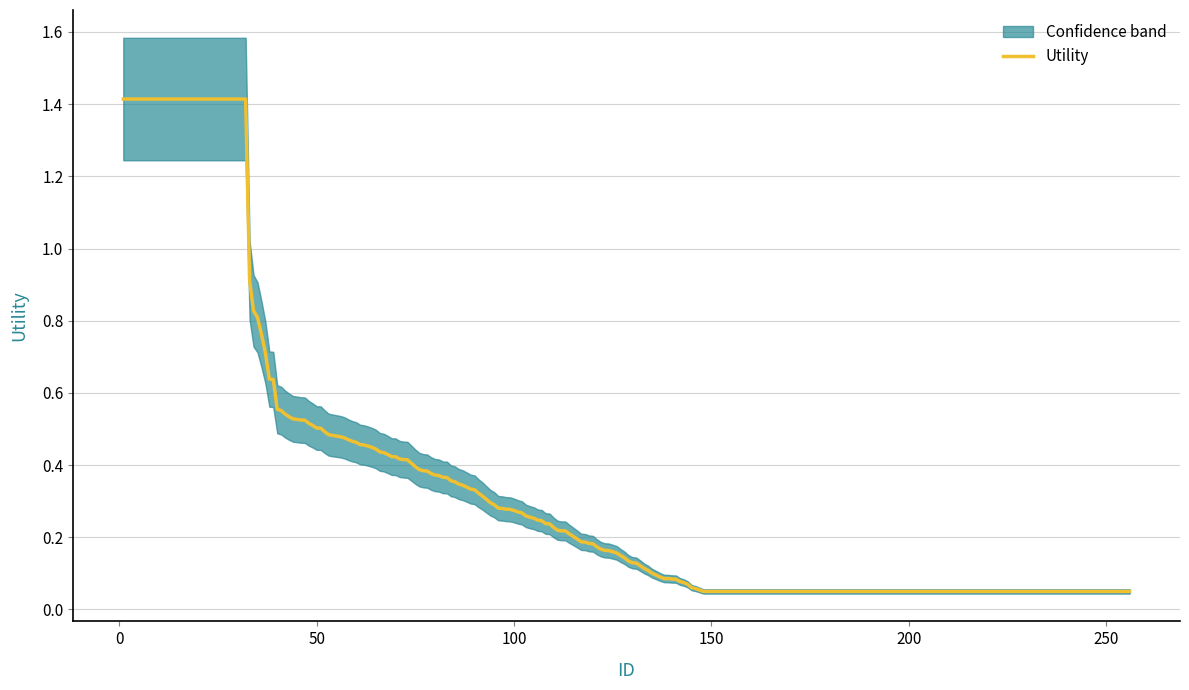

True or false: upper_band and lower_band cross at least once.

False